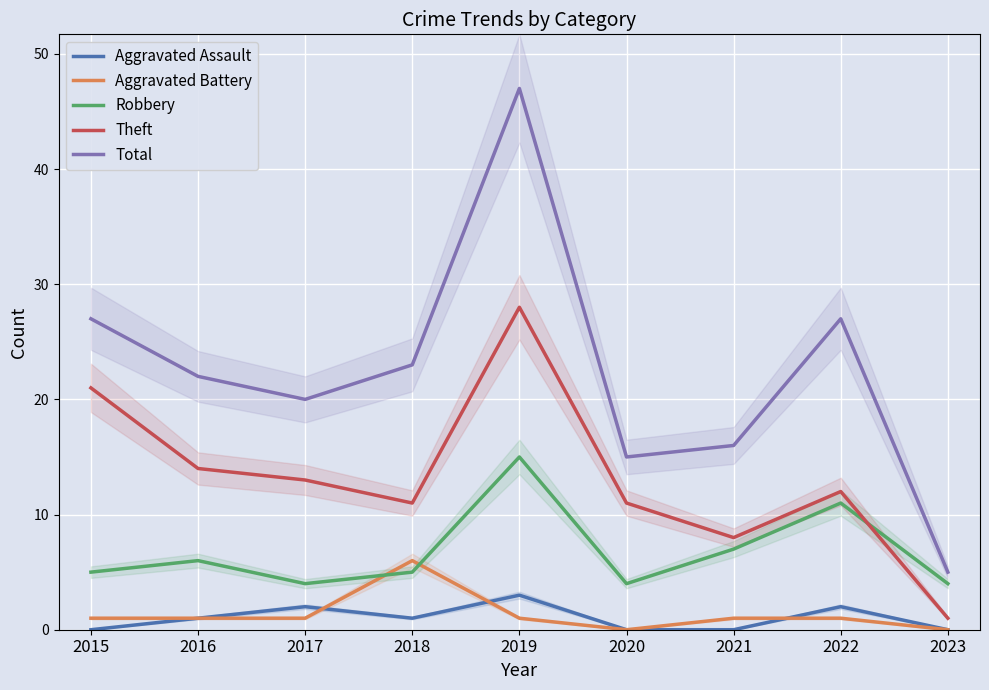

Reading right to left, what are all the values shown in this chart?

Aggravated Assault: 2023=0	2022=2	2021=0	2020=0	2019=3	2018=1	2017=2	2016=1	2015=0
Aggravated Battery: 2023=0	2022=1	2021=1	2020=0	2019=1	2018=6	2017=1	2016=1	2015=1
Robbery: 2023=4	2022=11	2021=7	2020=4	2019=15	2018=5	2017=4	2016=6	2015=5
Theft: 2023=1	2022=12	2021=8	2020=11	2019=28	2018=11	2017=13	2016=14	2015=21
Total: 2023=5	2022=27	2021=16	2020=15	2019=47	2018=23	2017=20	2016=22	2015=27